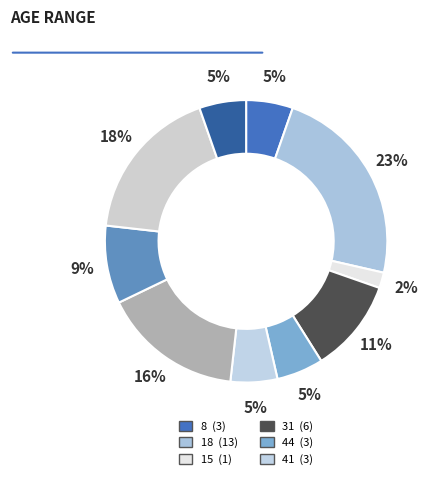

How many segments does this pie chart have?

10